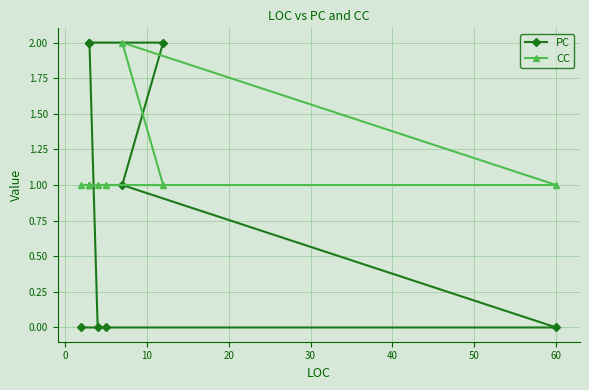

How many lines are shown in the chart?

2